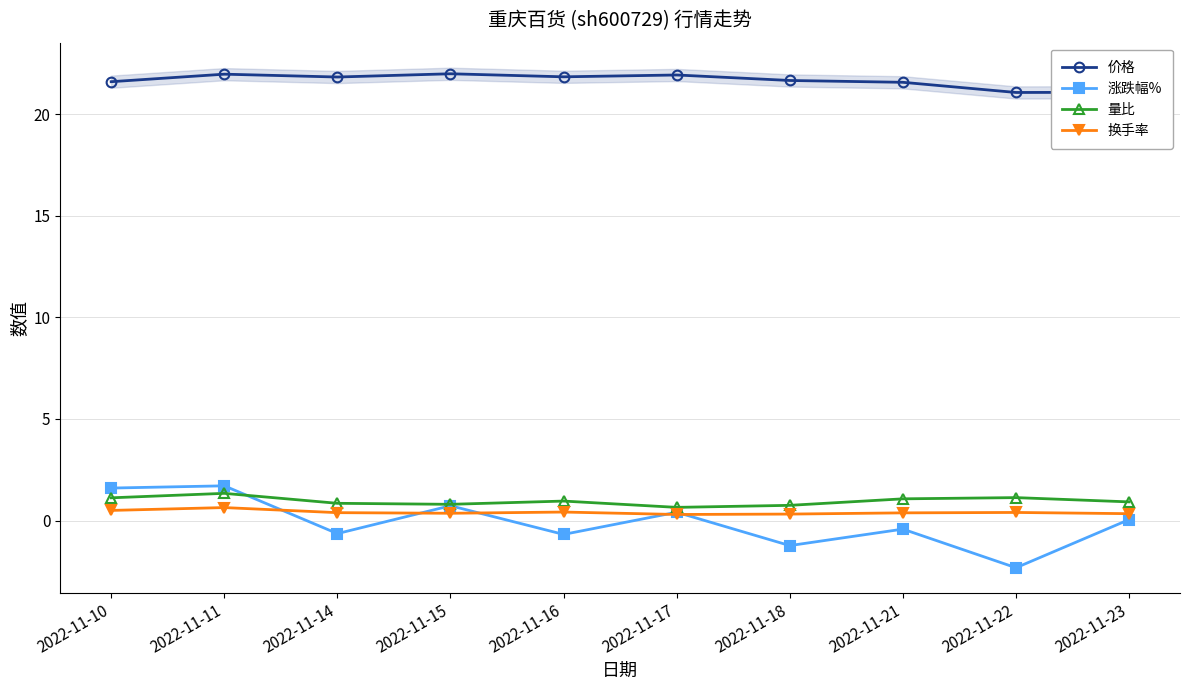

Which series has the largest total across all categories?

价格